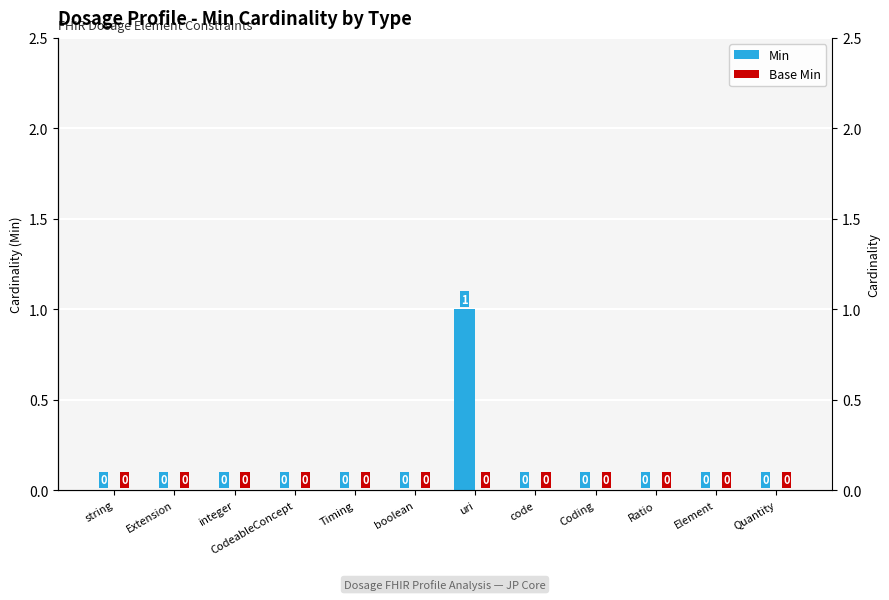

What is the difference between the maximum and second lowest values in the Min series?

1